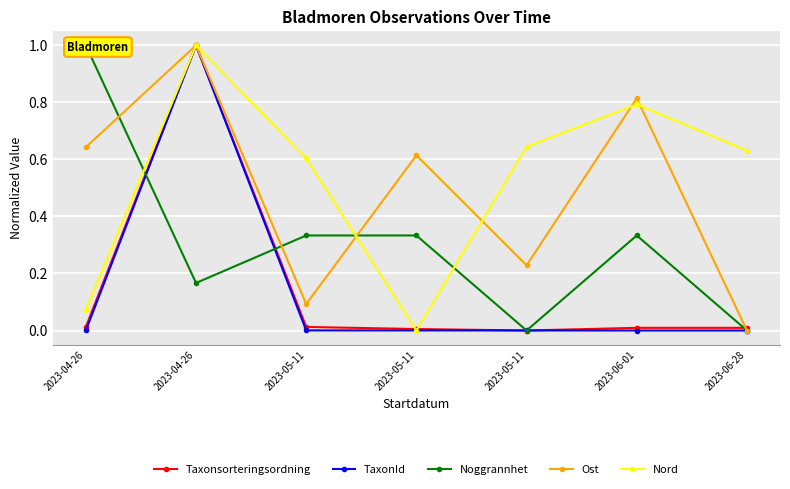

What is the difference between the highest and lowest values at 2023-06-28?

0.6